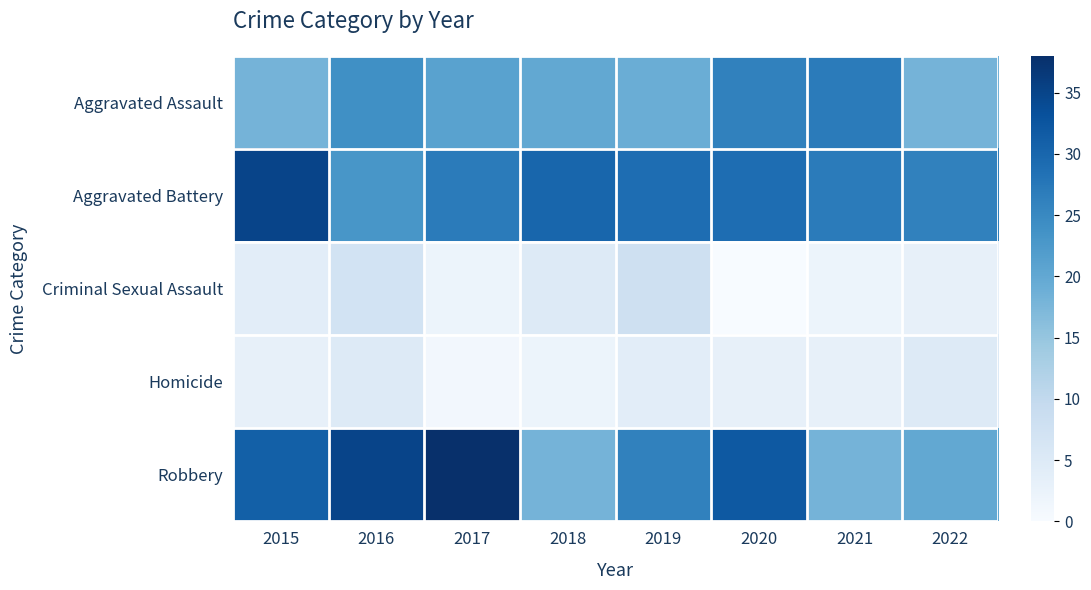

What is the maximum value shown in the chart?

38